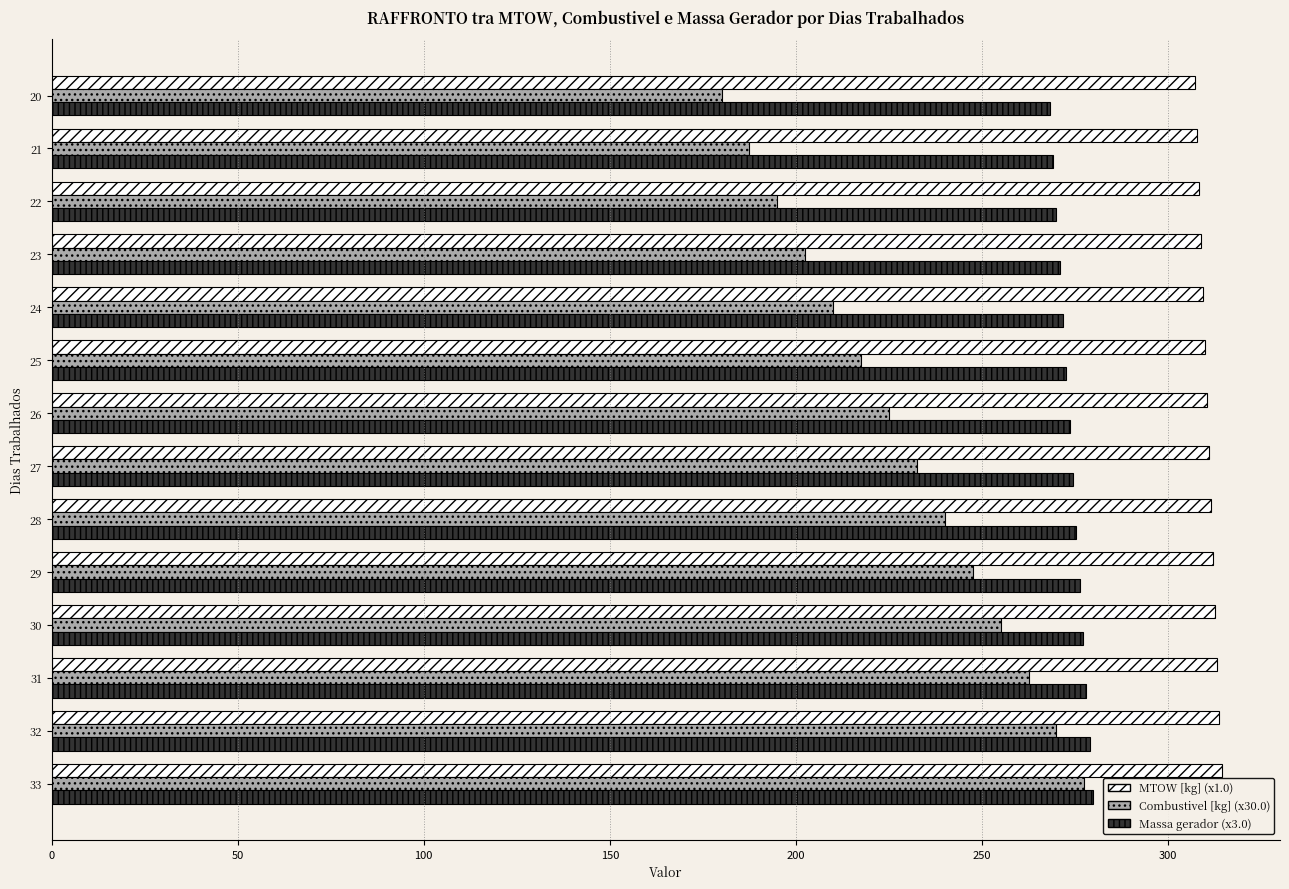

Which category has the lowest value across all series?

20